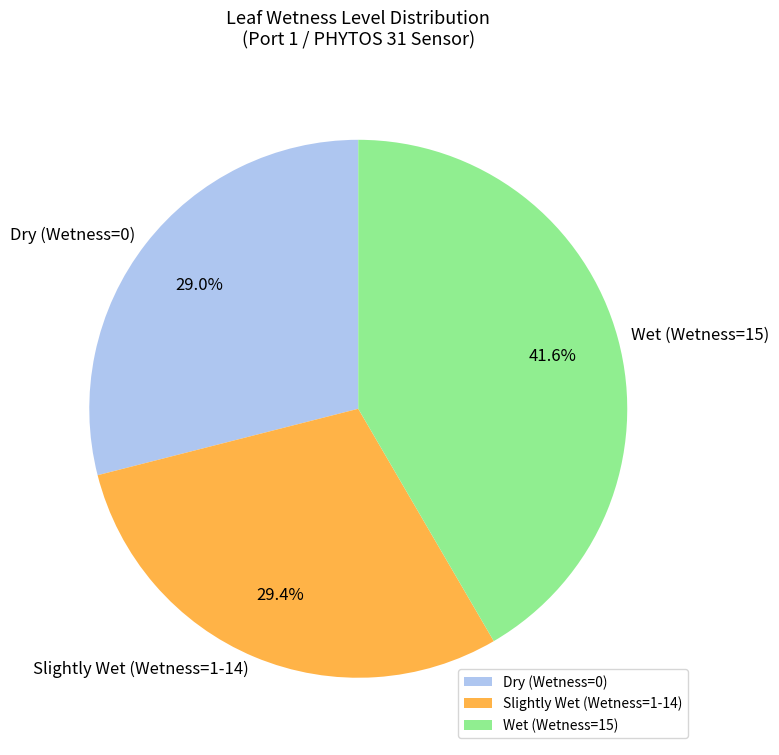

Does any single category account for the majority?

No